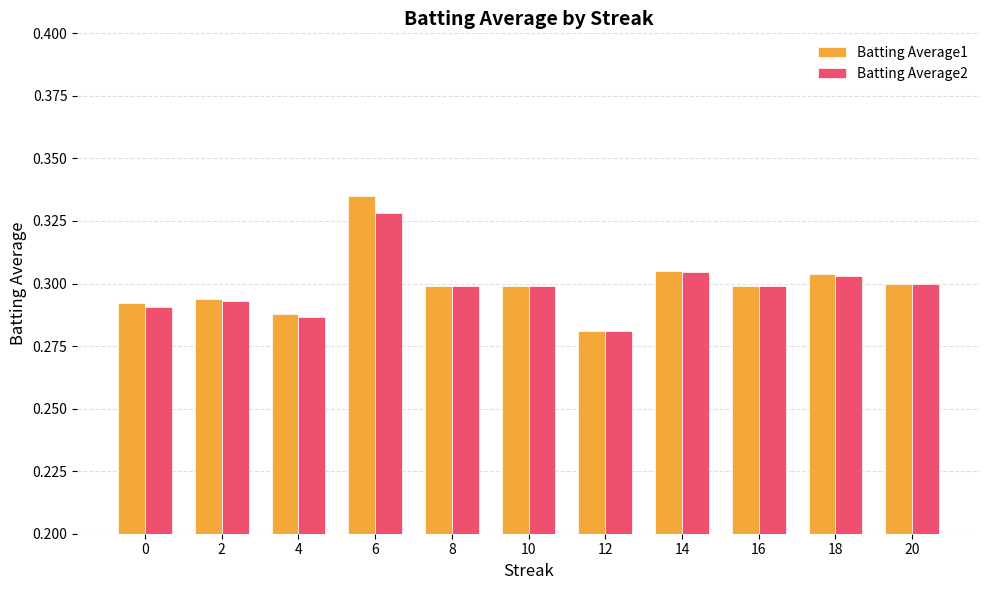

Which category has the lowest value in the Batting Average1 series?

12